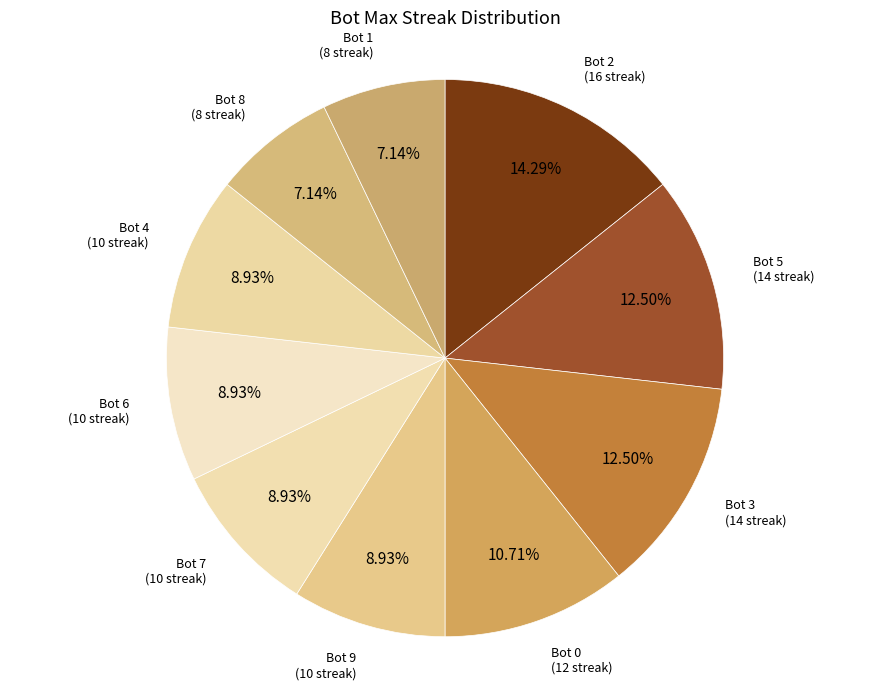

Which category has the smallest portion of the pie?

Bot 8